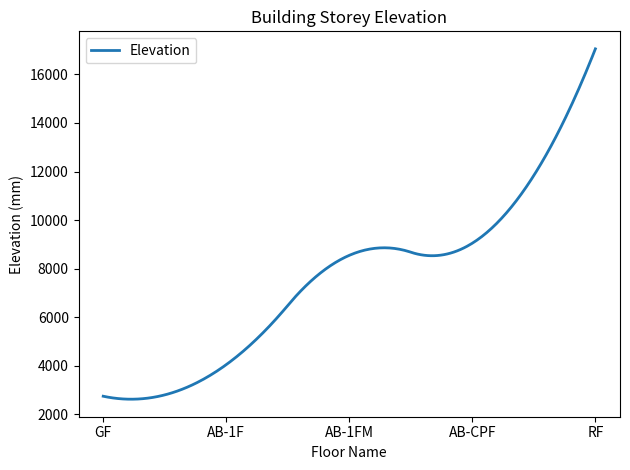

What is the smallest value displayed?

2627.2